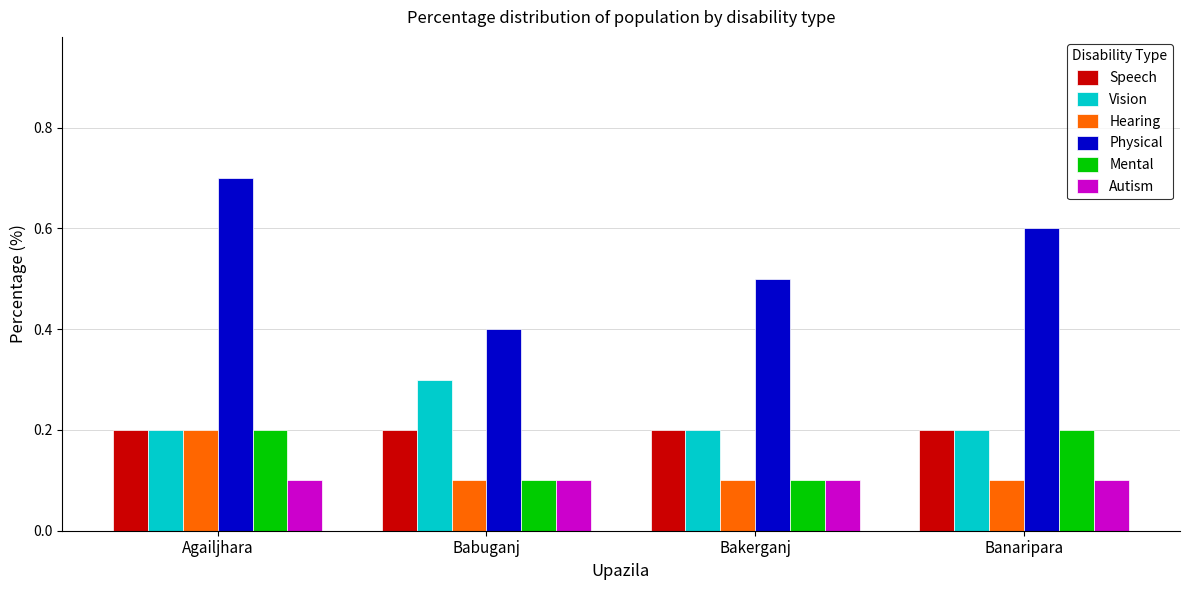

Is the value of Vision at Agailjhara greater than the value of Physical at Agailjhara?

No